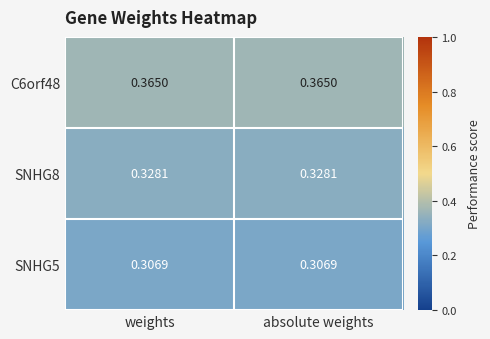

Is the value of SNHG8 at weights greater than the value of C6orf48 at weights?

No